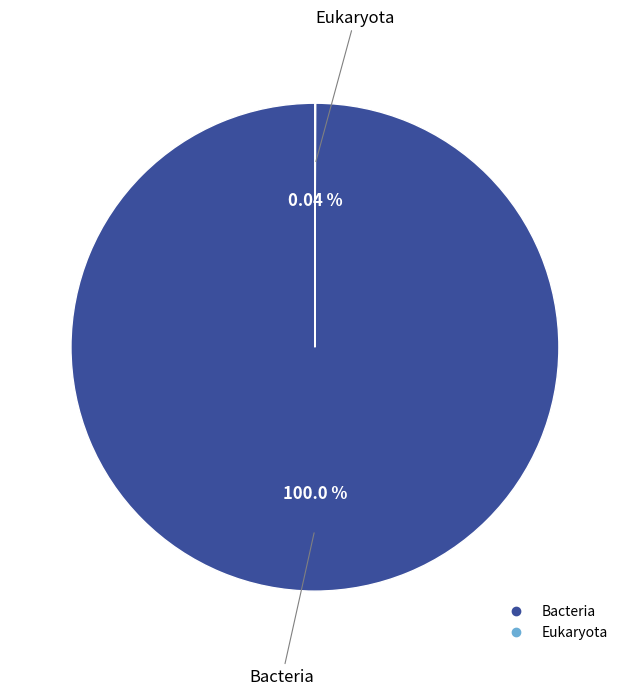

Which category has the biggest portion of the pie?

Bacteria